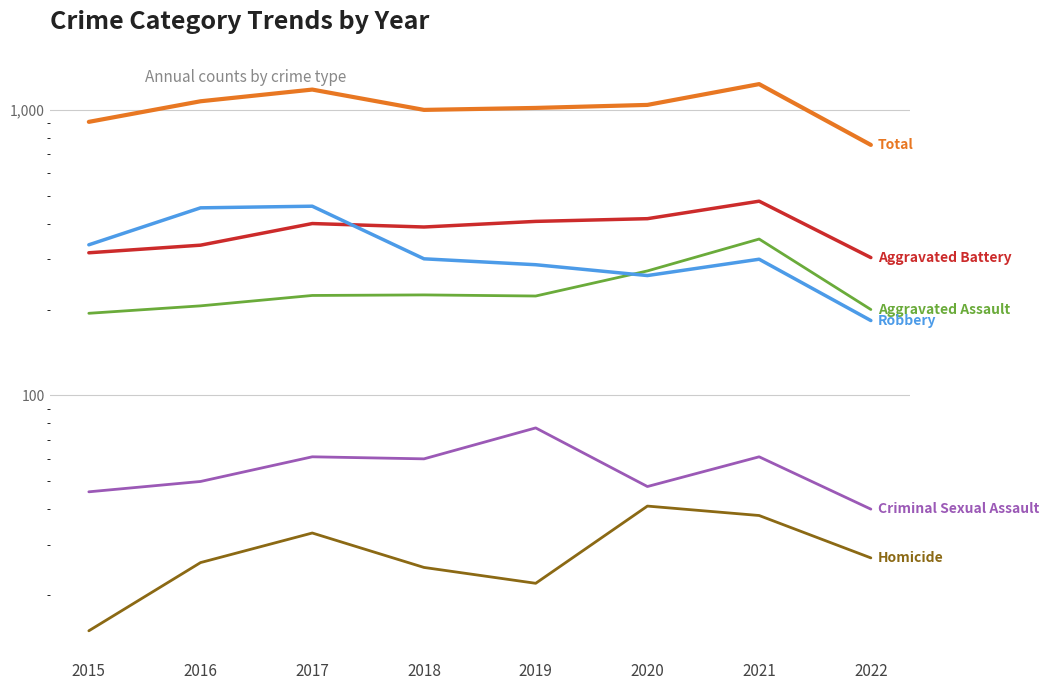

True or false: Total and Robbery intersect in this chart.

False